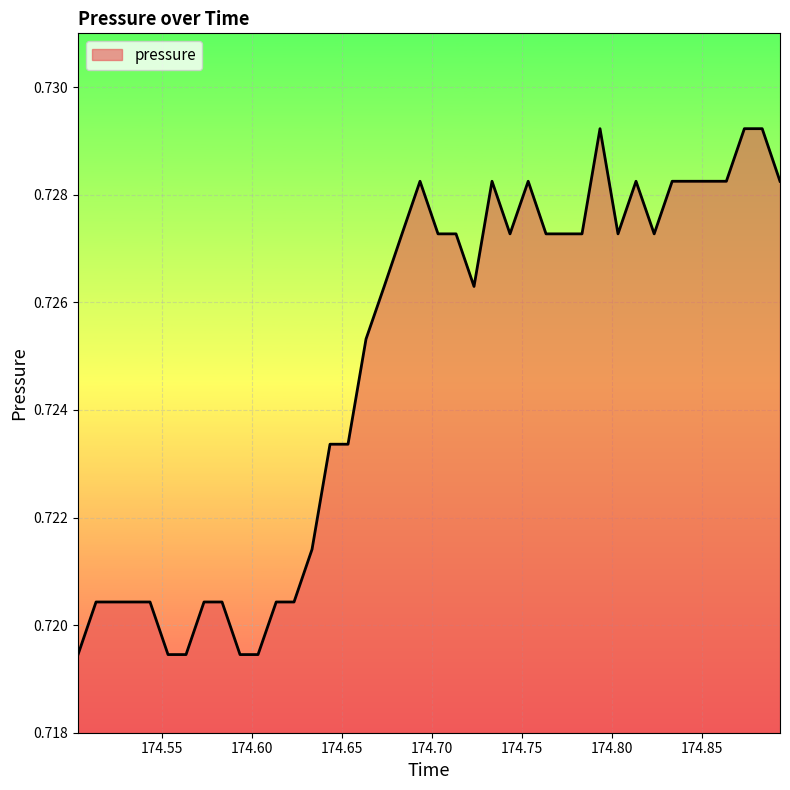

How many lines are shown in the chart?

1